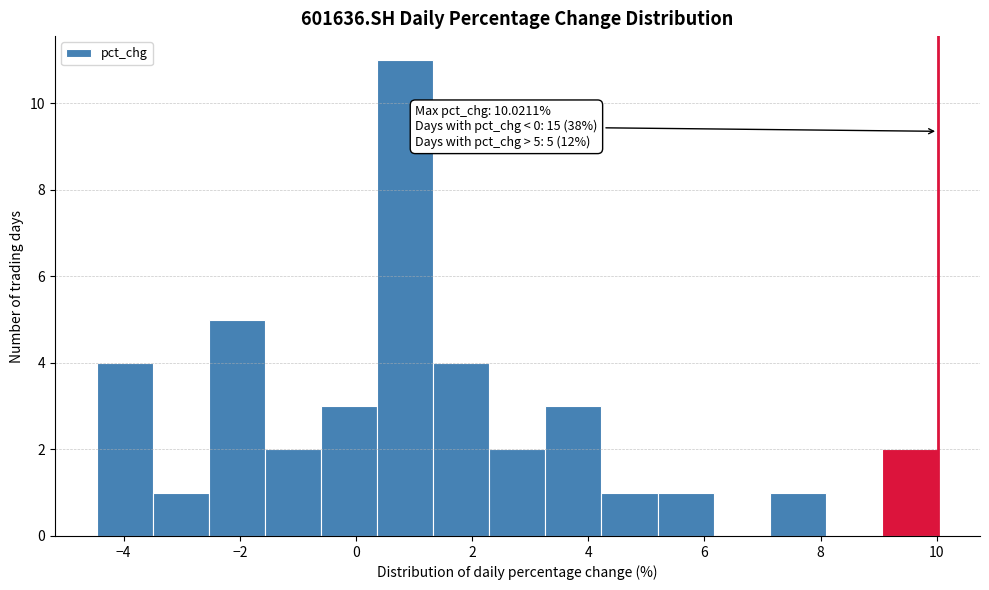

Which range on the x-axis has the tallest bar?

0.4 to 1.4